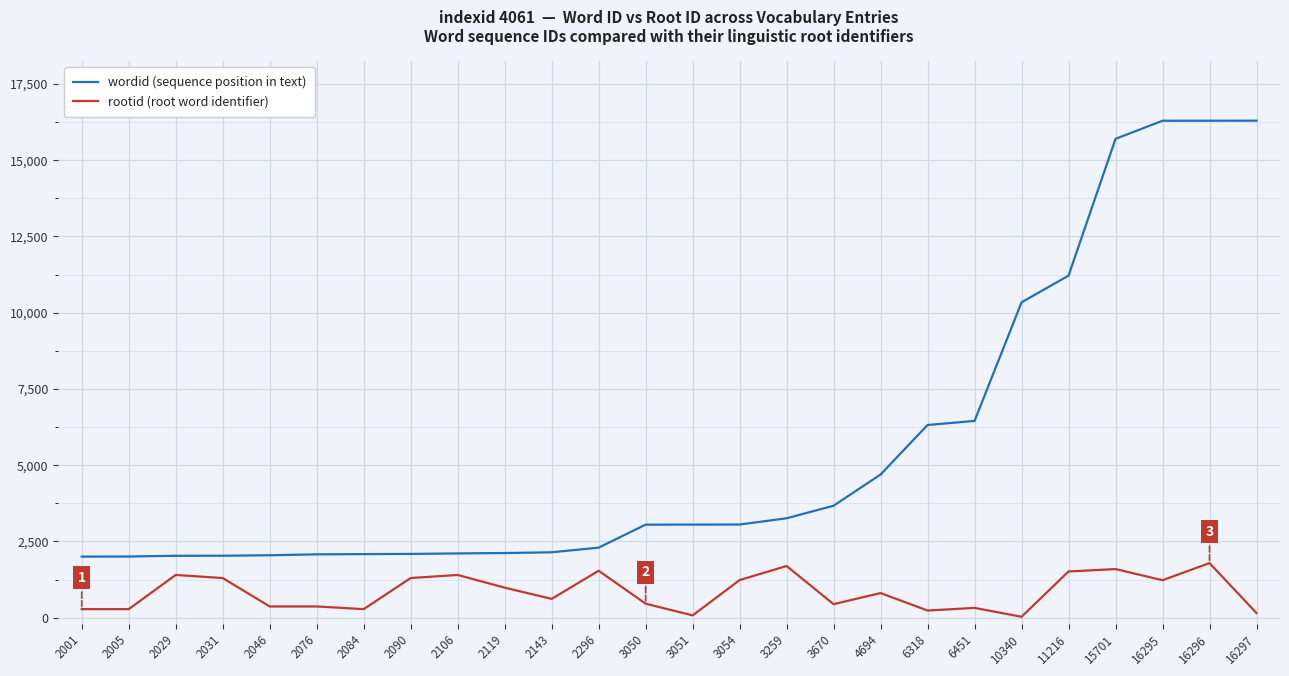

At how many categories does at least one series exceed 9098?

6